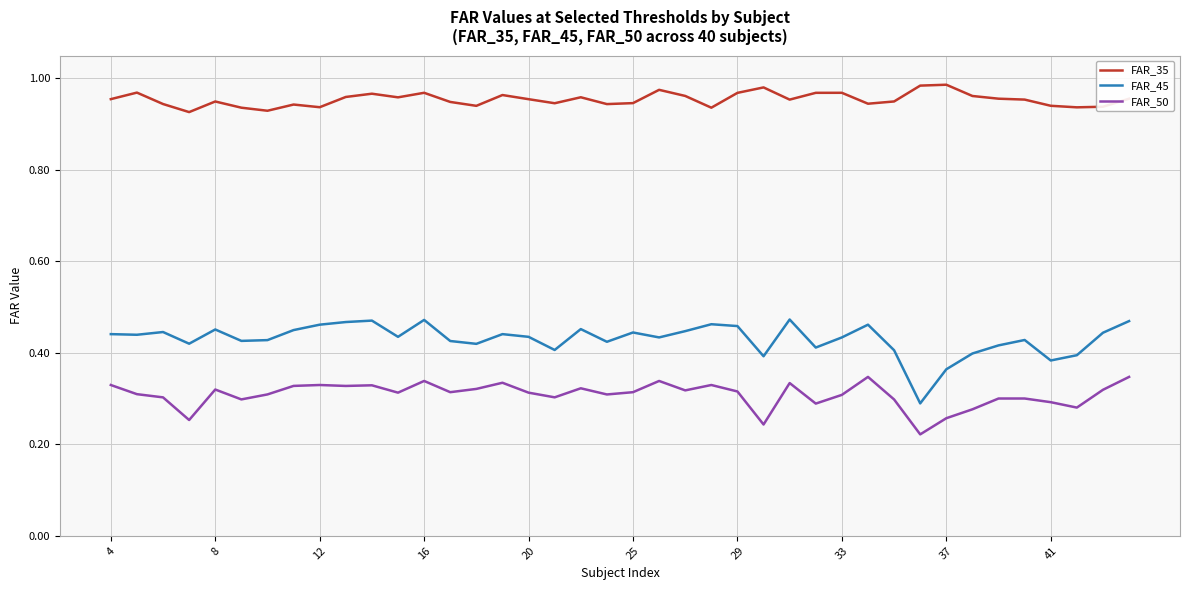

Count the FAR_45 values in the range 0 to 1.

40